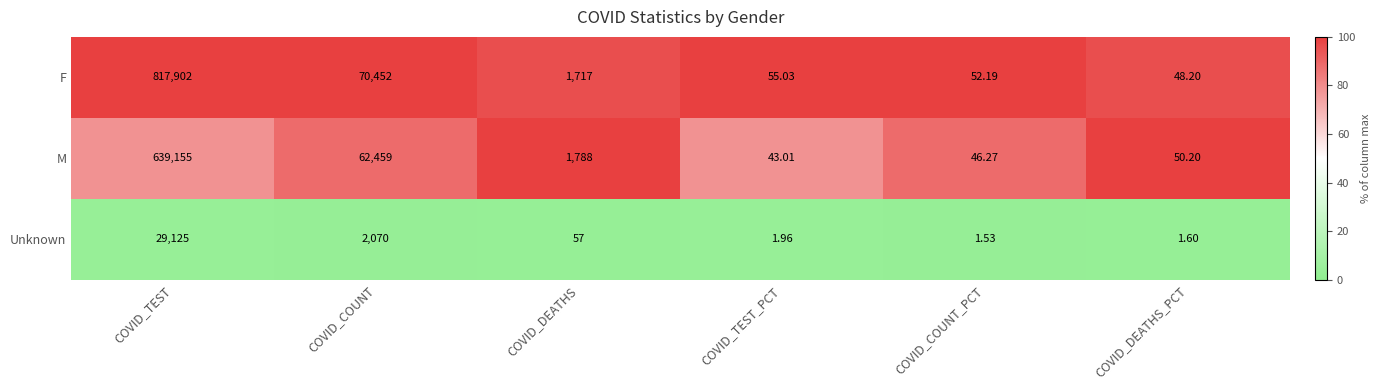

Is the value of F at COVID_DEATHS greater than the value of M at COVID_DEATHS?

No